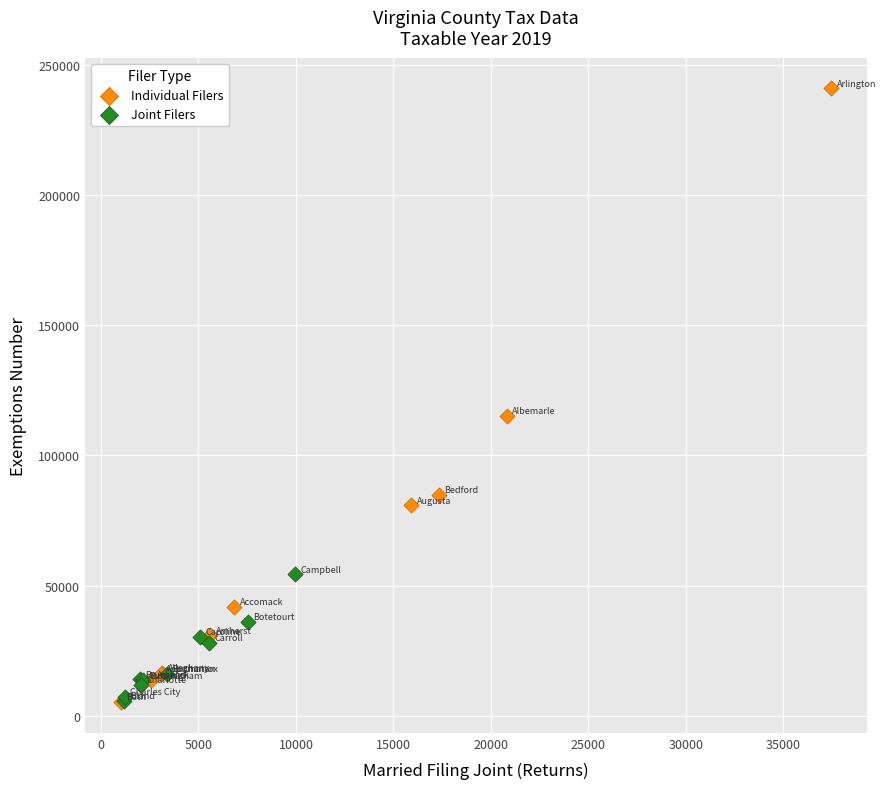

What are all the series names shown in the legend?

Individual Filers, Joint Filers